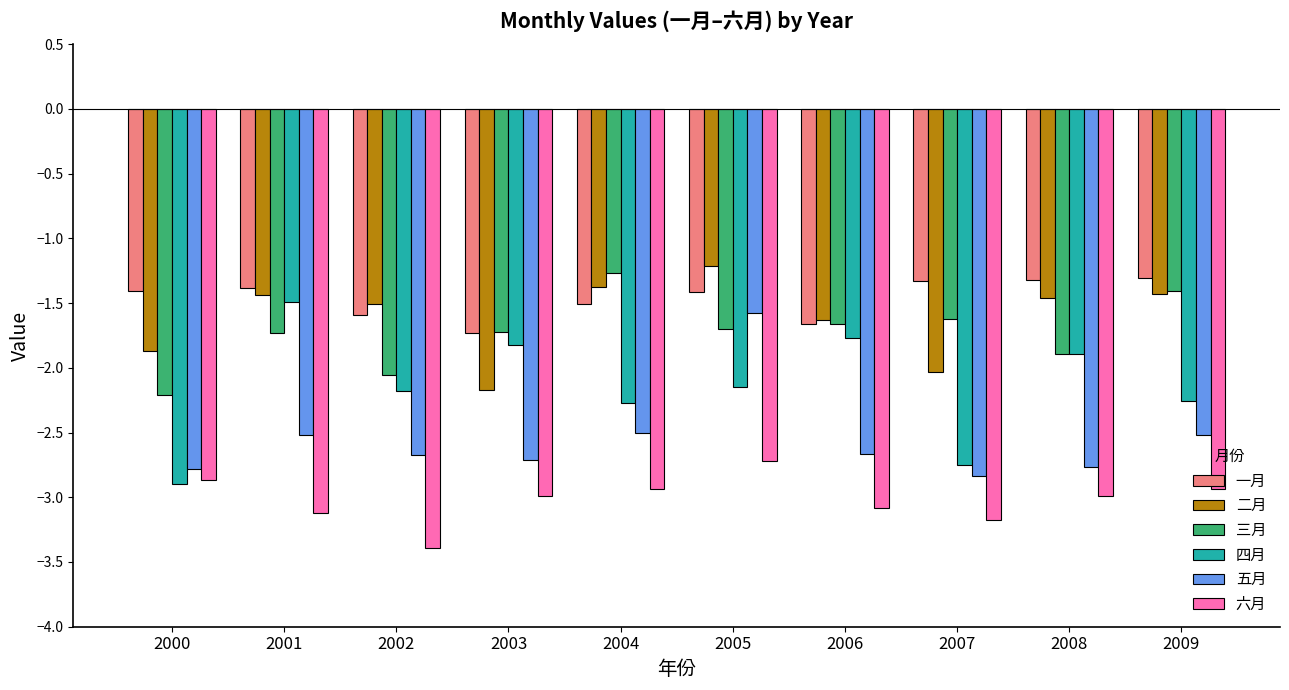

Count the number of data series in this chart.

6